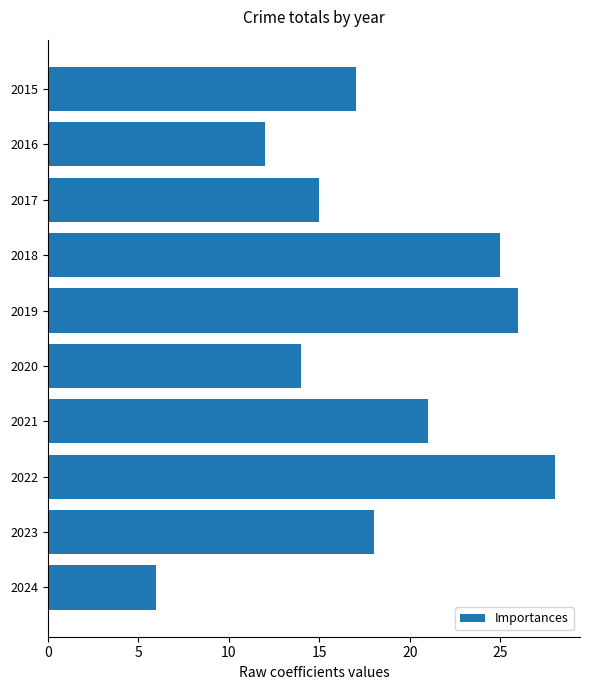

What is the value of the 9th bar from the top?

18